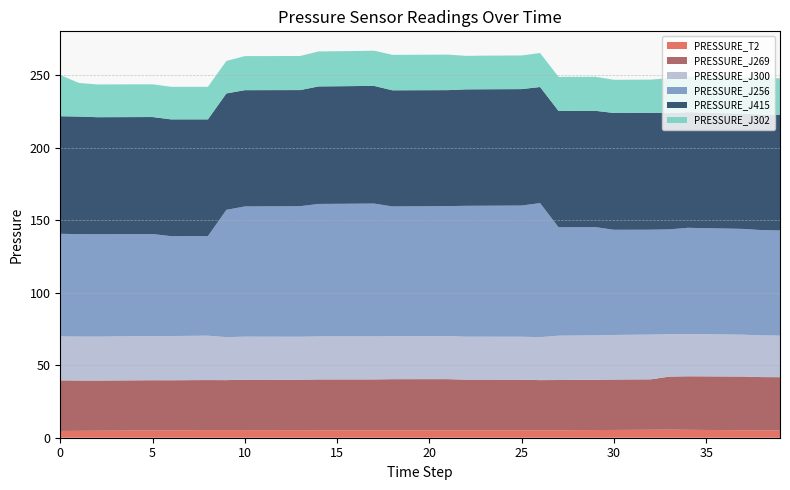

Reading left to right, list all the values displayed in this chart.

PRESSURE_T2: 4.7	4.7	4.8	4.9	5.0	5.0	5.1	5.2	5.2	5.3	5.2	5.2	5.2	5.2	5.2	5.2	5.2	5.2	5.2	5.2	5.2	5.2	5.2	5.2	5.2	5.2	5.1	5.2	5.2	5.3	5.4	5.4	5.5	5.6	5.5	5.4	5.3	5.1	5.0	4.9
PRESSURE_J269: 34.9	34.7	34.6	34.6	34.6	34.6	34.5	34.6	34.6	34.5	34.8	34.8	34.8	34.8	35.0	35.0	35.1	35.1	35.2	35.2	35.3	35.3	34.9	34.9	34.9	34.9	34.6	34.7	34.7	34.7	34.8	34.8	34.8	36.6	36.9	37.0	37.0	37.1	36.8	36.8
PRESSURE_J300: 30.3	30.3	30.3	30.4	30.4	30.5	30.5	30.6	30.6	29.7	29.7	29.7	29.7	29.7	29.7	29.7	29.7	29.7	29.7	29.7	29.7	29.7	29.7	29.7	29.6	29.6	29.6	30.6	30.6	30.7	30.8	30.8	30.9	29.3	29.2	29.1	29.0	28.9	28.8	28.7
PRESSURE_J256: 70.8	70.7	70.7	70.6	70.5	70.4	68.9	68.8	68.7	87.8	89.9	89.9	90.0	90.1	91.4	91.5	91.6	91.7	89.5	89.6	89.7	89.7	90.3	90.4	90.5	90.5	92.5	74.8	74.7	74.7	72.6	72.5	72.4	72.3	73.3	73.2	73.1	73.0	72.6	72.6
PRESSURE_J415: 81.1	81.1	80.7	80.7	80.8	80.8	80.6	80.6	80.6	80.4	80.2	80.2	80.2	80.1	81.1	81.1	81.2	81.2	80.2	80.1	80.1	80.0	80.4	80.4	80.4	80.4	80.1	80.3	80.3	80.3	80.6	80.6	80.7	80.2	79.8	79.7	79.7	79.6	79.7	79.7
PRESSURE_J302: 28.5	23.2	22.6	22.6	22.6	22.6	22.5	22.5	22.5	22.4	23.5	23.5	23.5	23.5	24.2	24.2	24.2	24.3	24.5	24.5	24.5	24.5	23.1	23.2	23.2	23.2	23.5	23.5	23.5	23.5	22.9	22.9	22.9	24.2	24.6	24.6	24.7	24.8	25.2	25.3